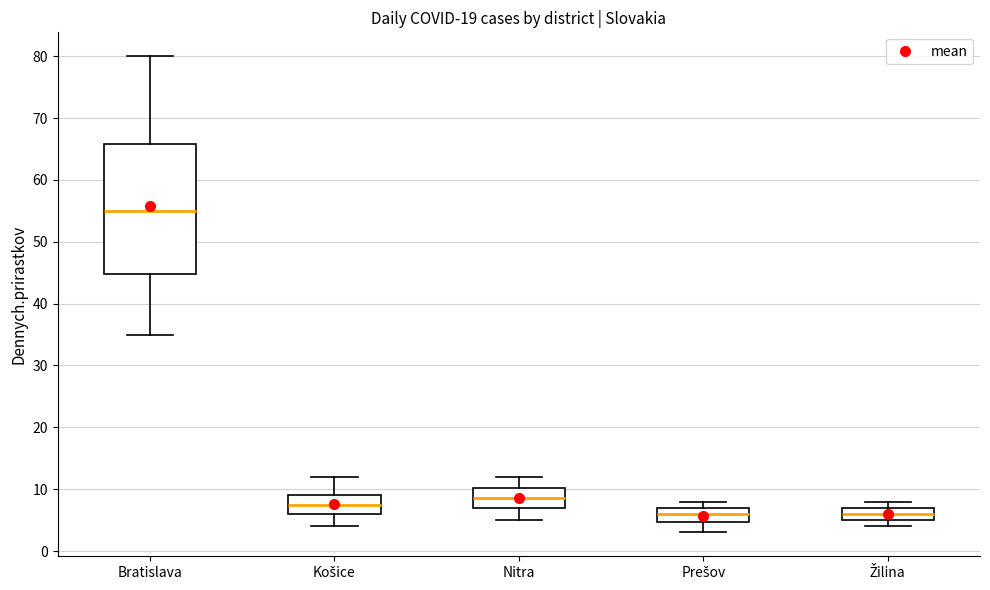

Reading left to right, read every box against the y-axis: the position of its median line, the range the box covers, and the ends of its whiskers. The values are not printed on the chart, so give them approximately, as read against the axis.

Bratislava: median 55, box 45 to 66, whiskers 35 to 80
Košice: median 8, box 6 to 9, whiskers 4 to 12
Nitra: median 9, box 7 to 10, whiskers 5 to 12
Prešov: median 6, box 5 to 7, whiskers 3 to 8
Žilina: median 6, box 5 to 7, whiskers 4 to 8